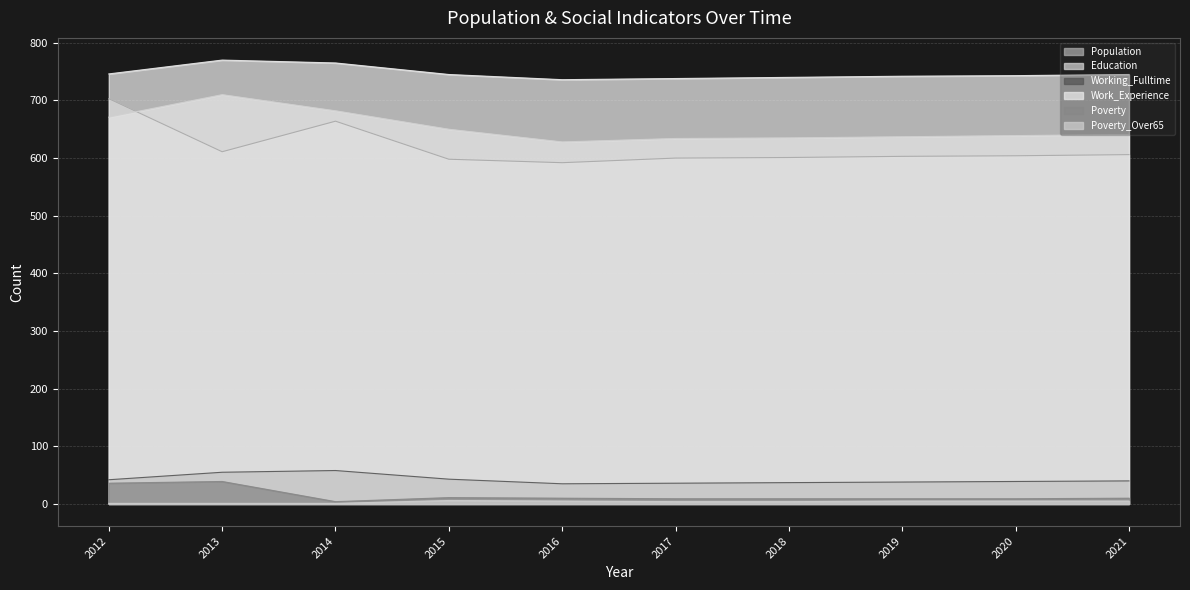

Which has a higher value, 2012 or 2018?

2012